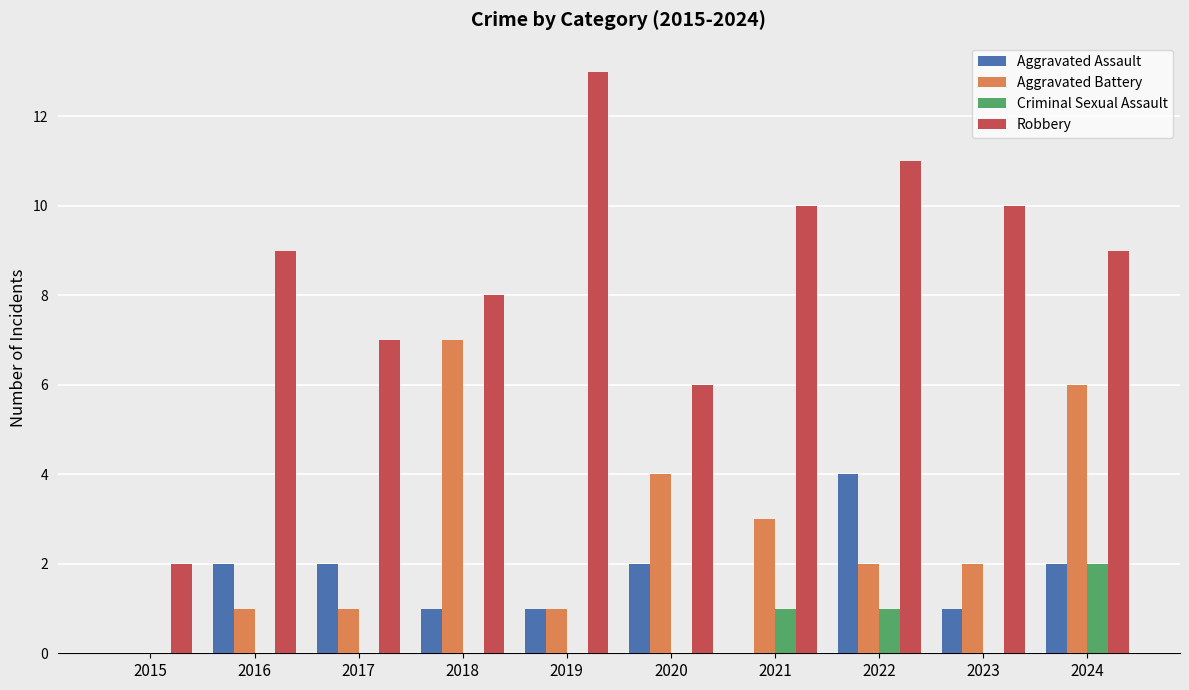

What value does the Aggravated Assault series have at 2016?

2